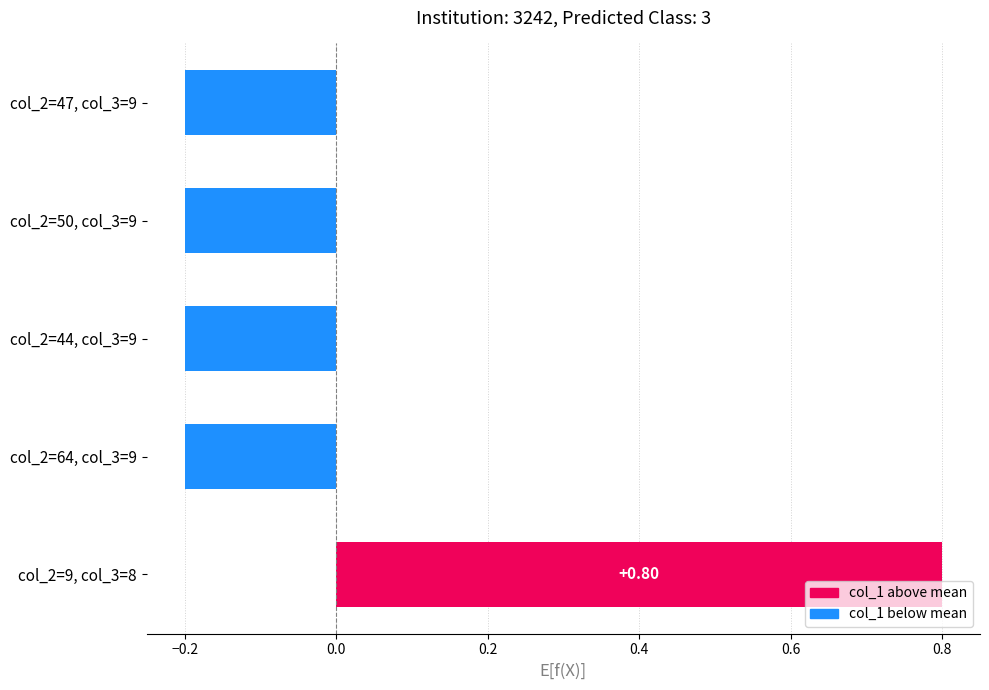

What is the difference between the maximum and minimum values?

1.0